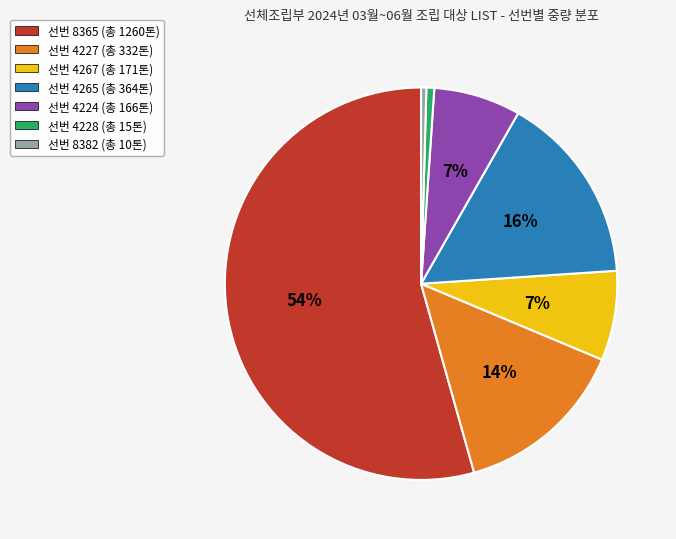

Does any single category account for the majority?

Yes